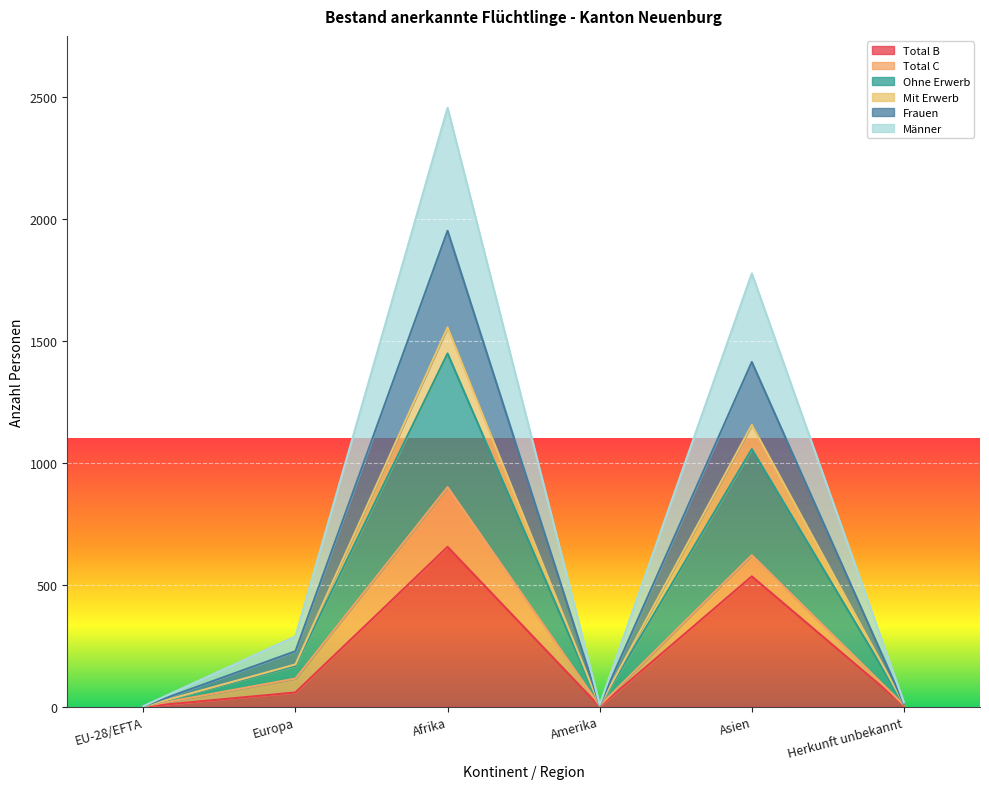

Which series has the largest range (max minus min)?

Männer